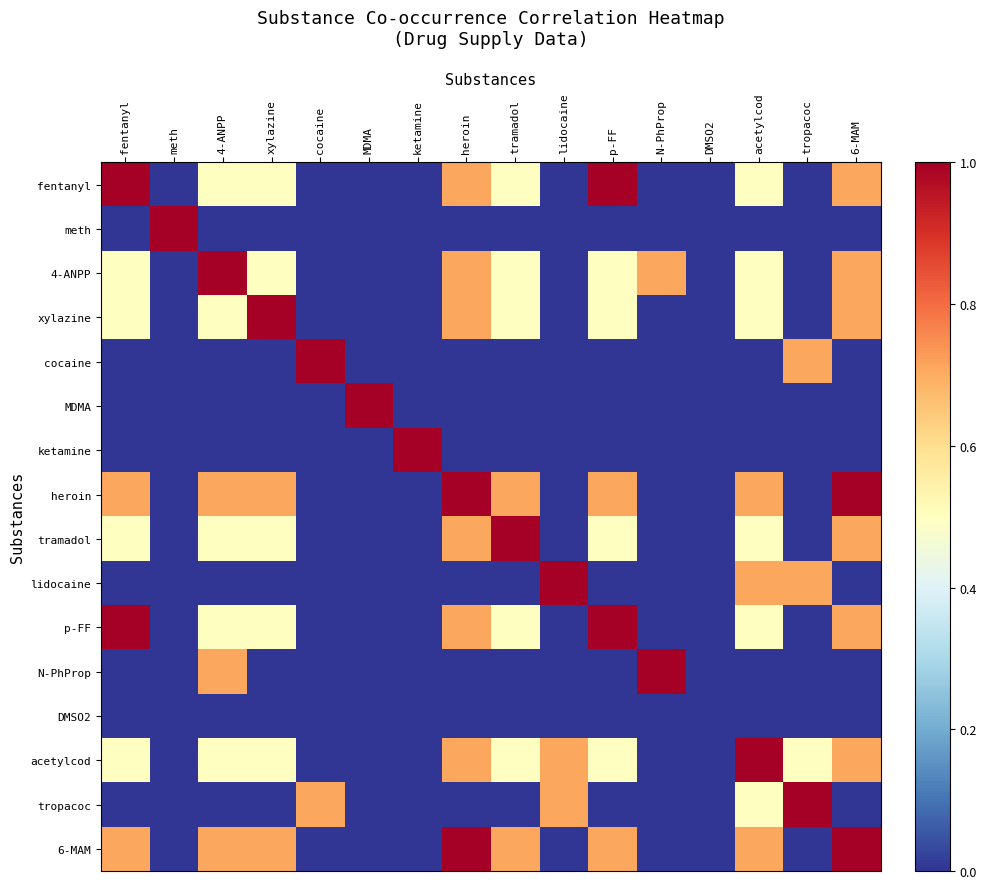

At which category does the chart reach its peak across all series?

meth